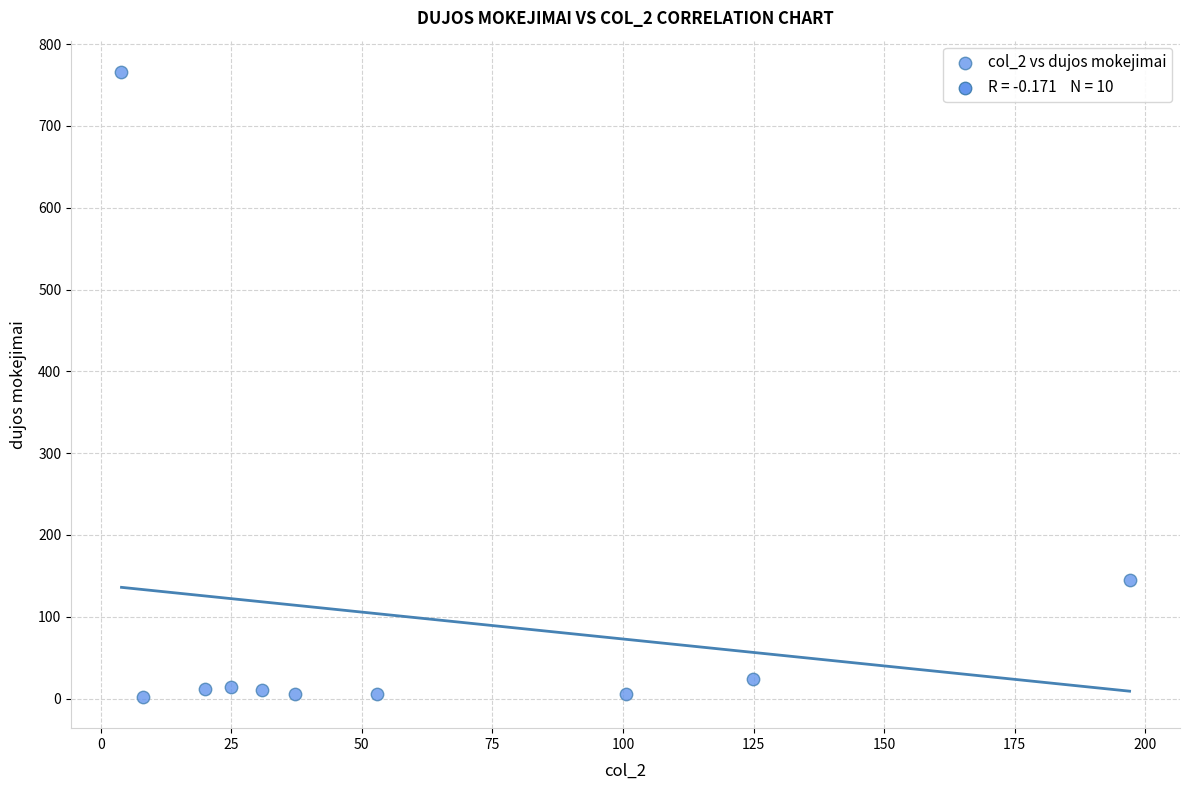

What is the range of X values (max minus min)?

193.0